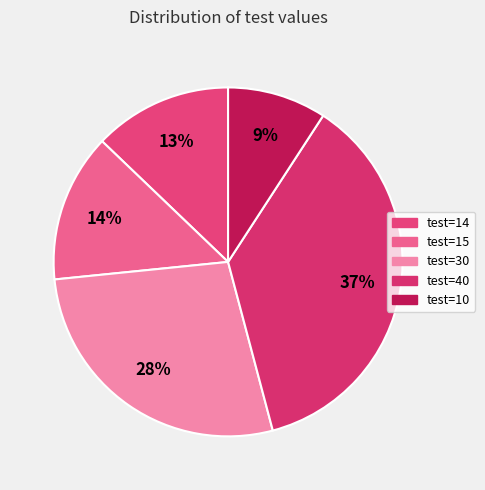

Which category has the biggest portion of the pie?

test=40